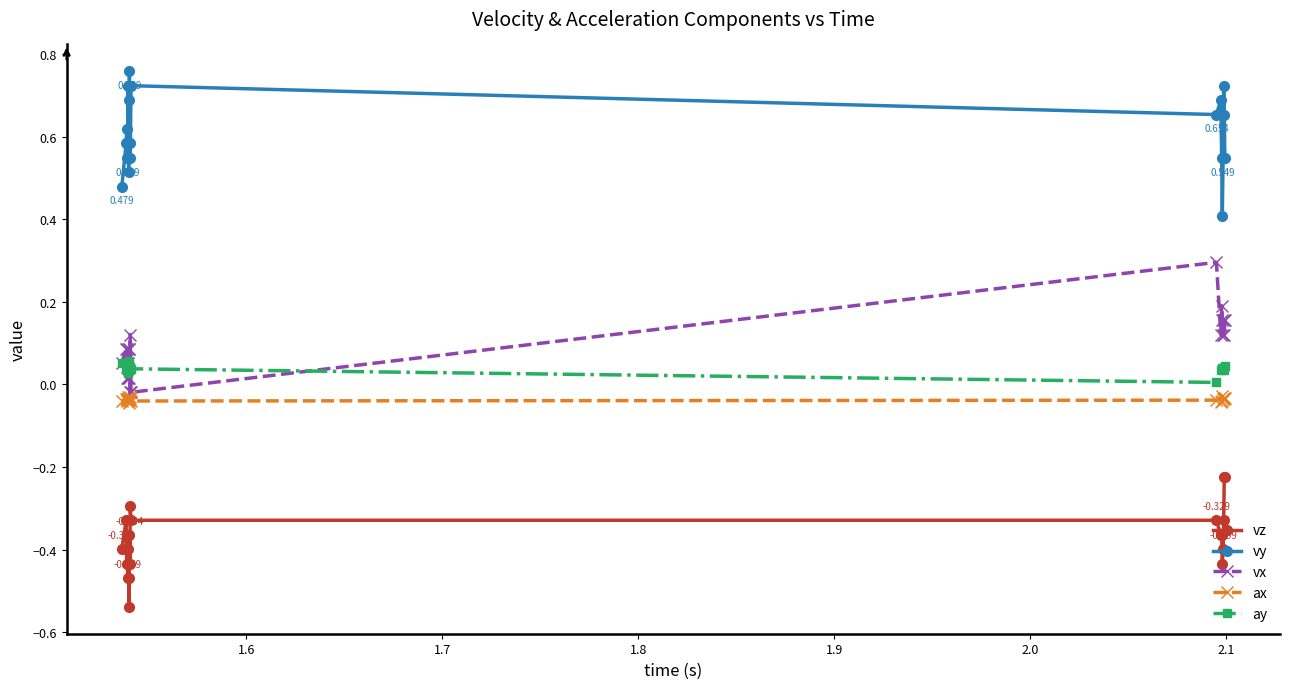

Which series has the largest total across all categories?

vy